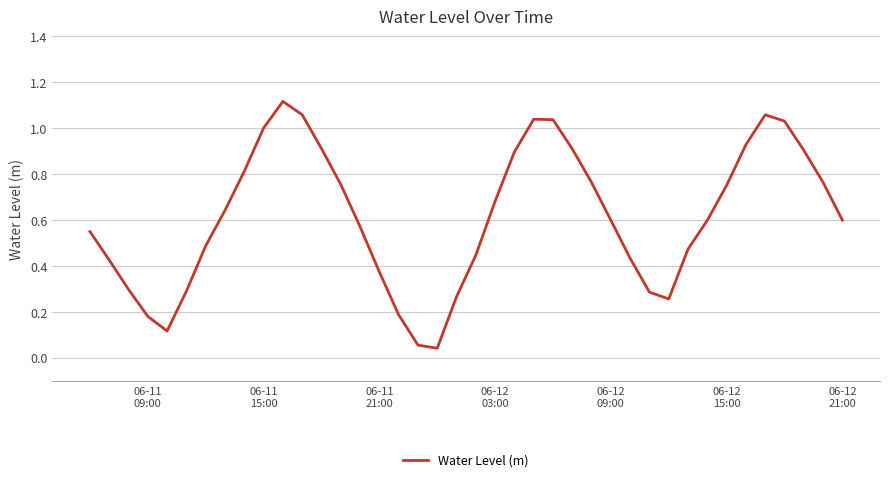

Does the chart display data point markers on the line(s)?

No